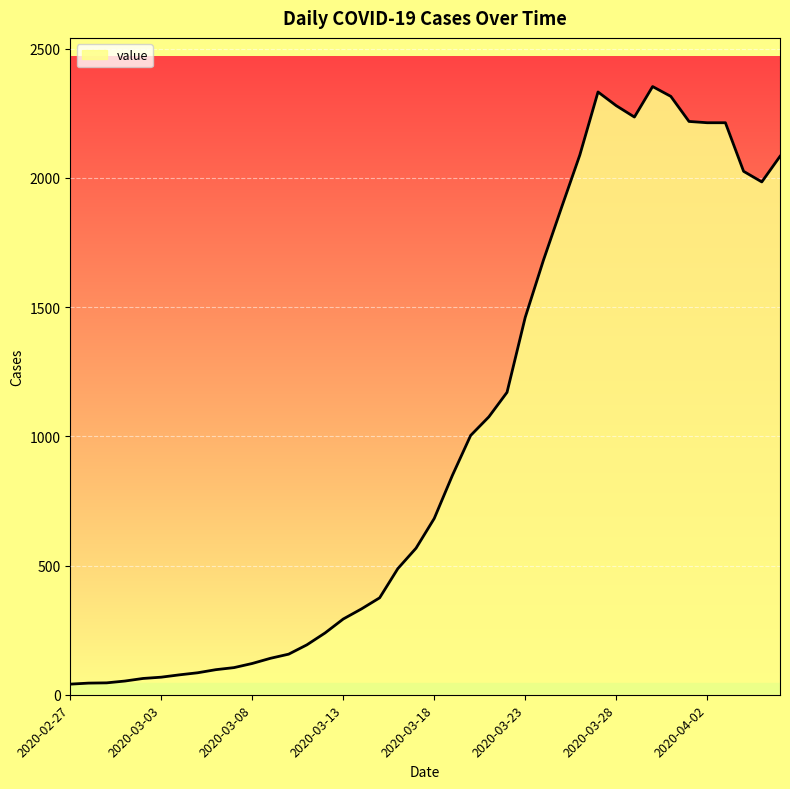

How many lines are shown in the chart?

1